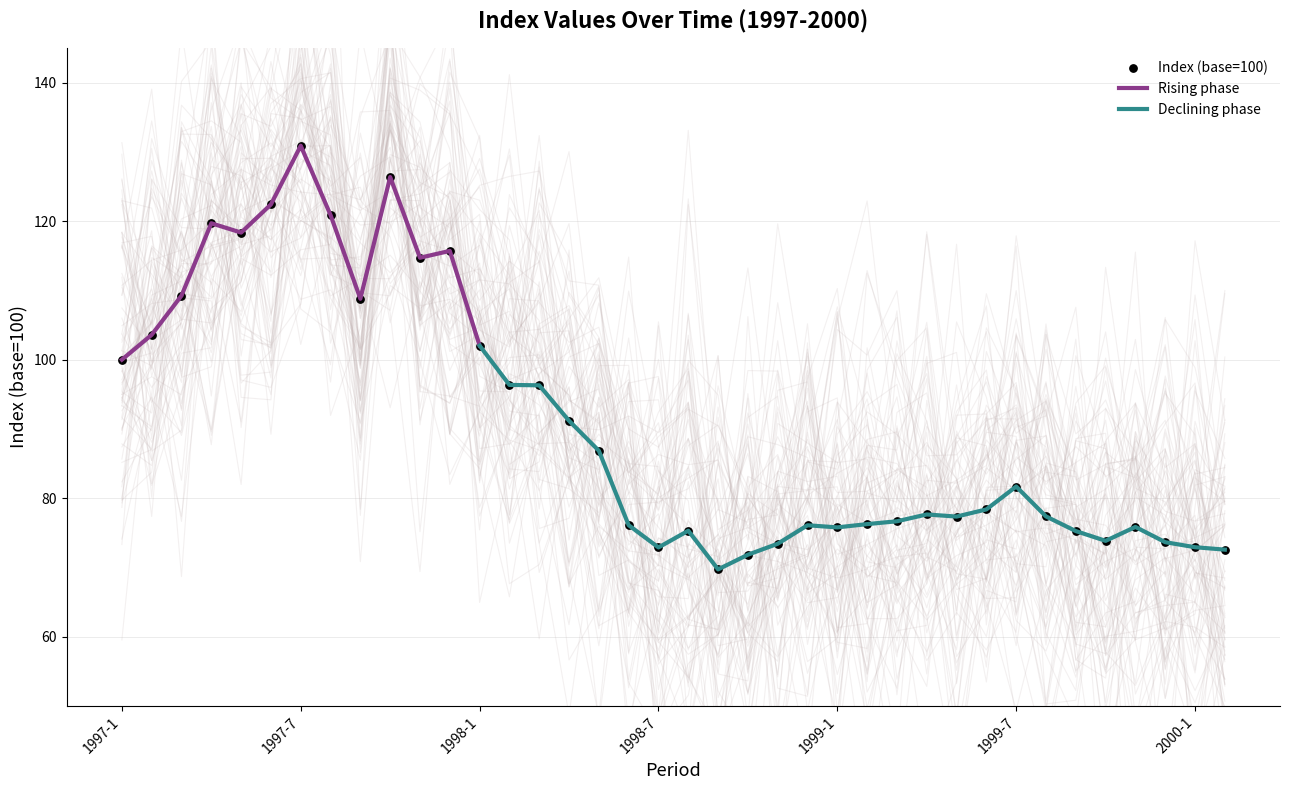

Approximately how many times larger is the value at 1997-8 compared to 1997-9?

1.1